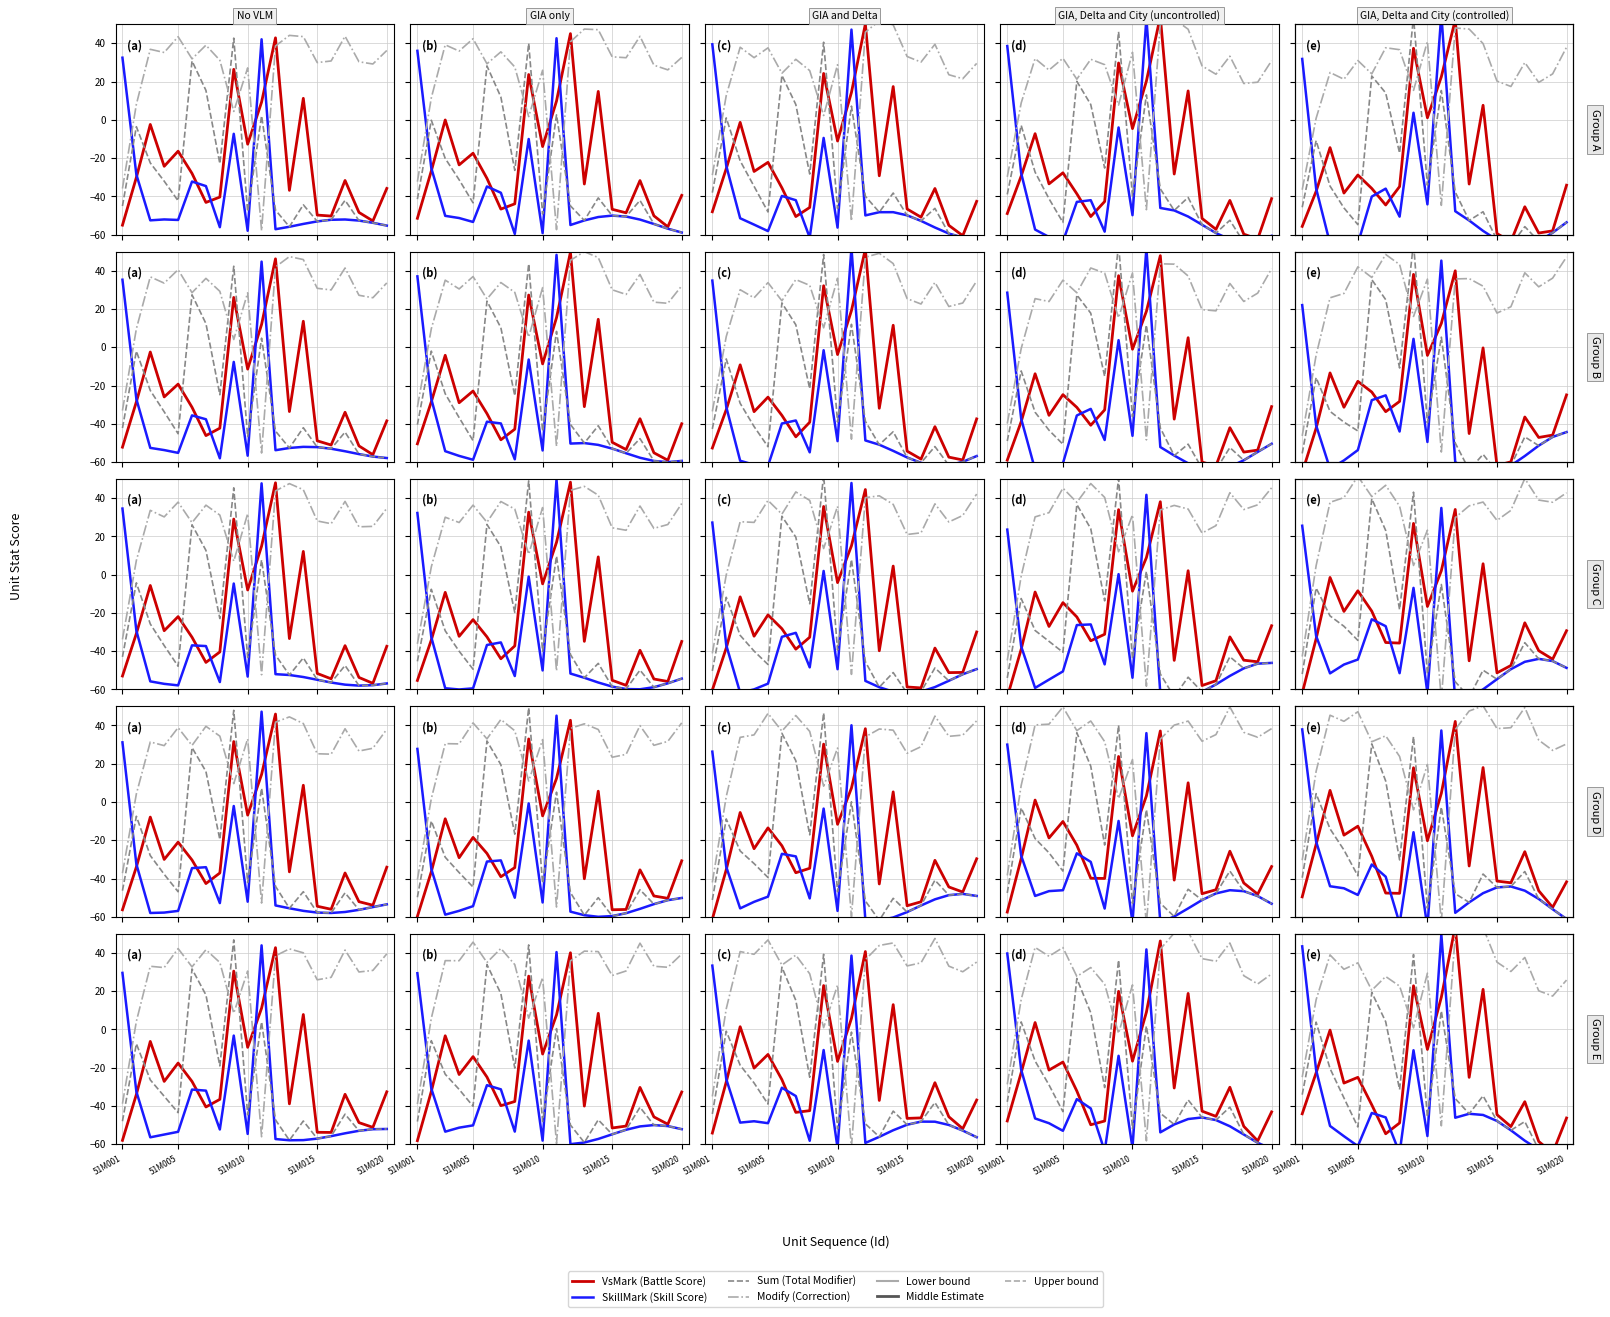

Does the chart have visible grid lines?

Yes